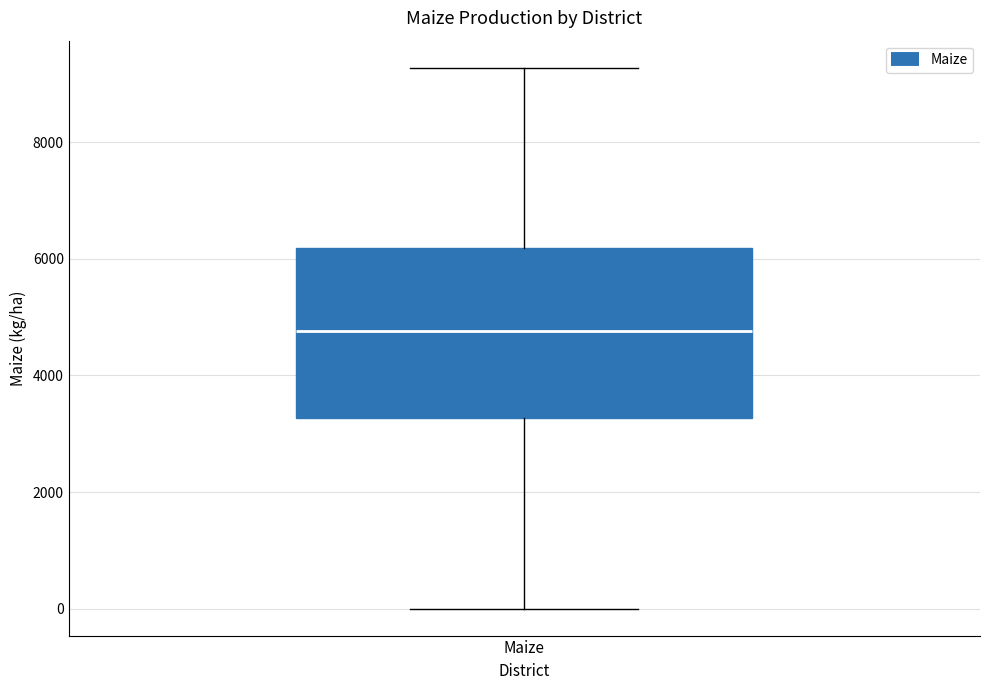

Where does the lower whisker of the box for Maize end on the y-axis? The values are not printed on the chart, so give them approximately, as read against the axis.

0